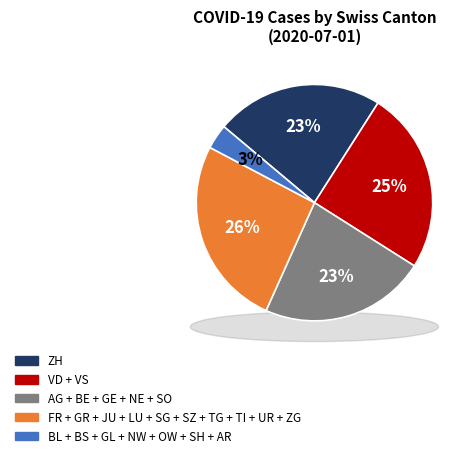

Does SZ account for over 50% of the chart?

No